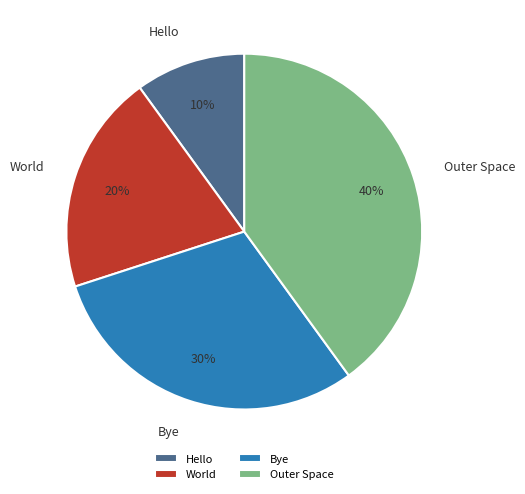

Approximately how many times larger is the value at Bye compared to World?

1.5